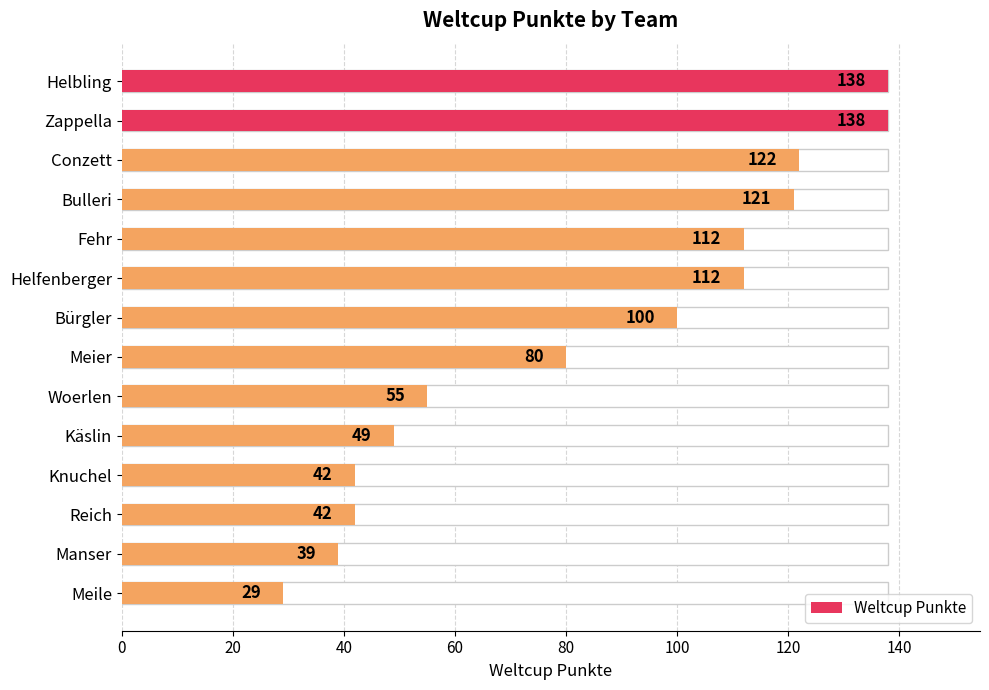

What is the ratio of the value at Reich to the value at Knuchel?

1.0